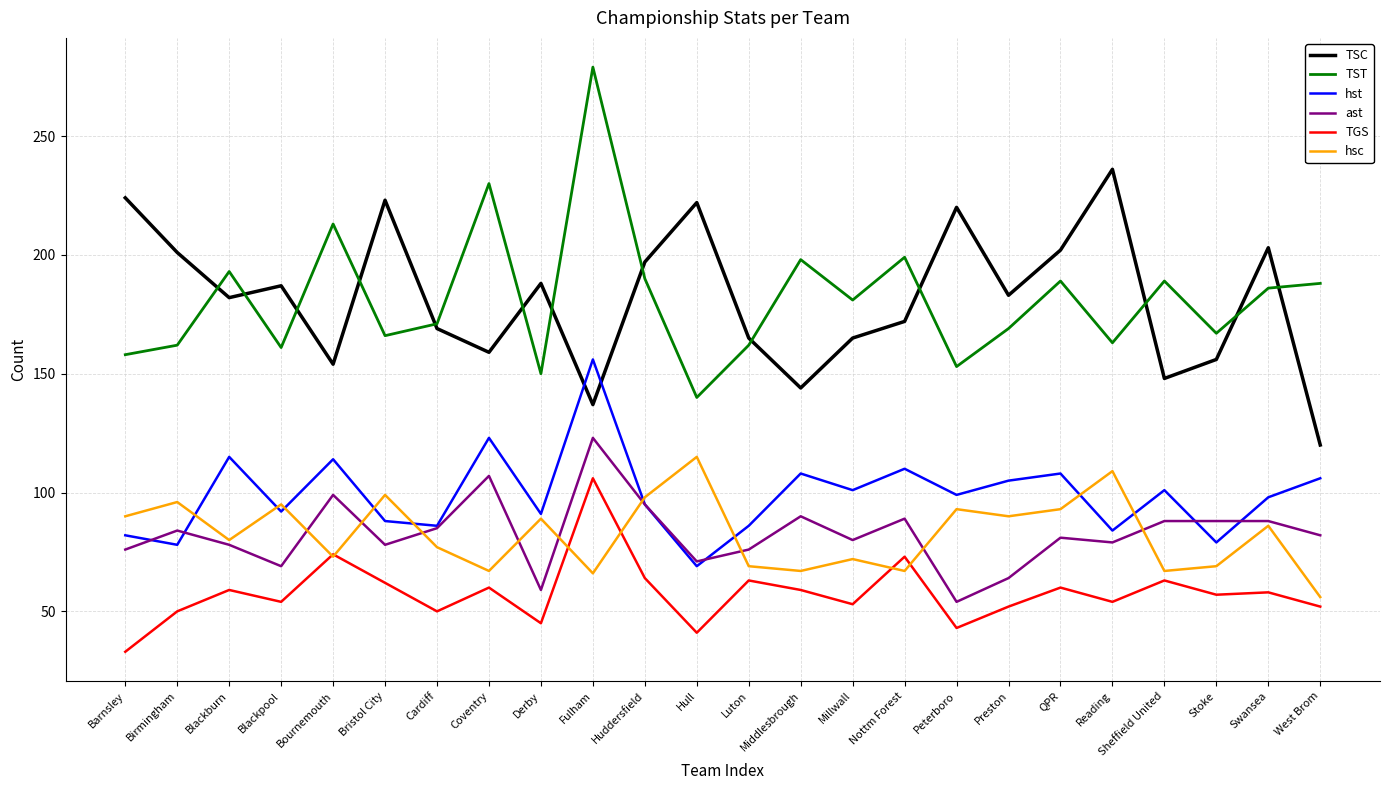

Which series has the widest spread of values?

TST